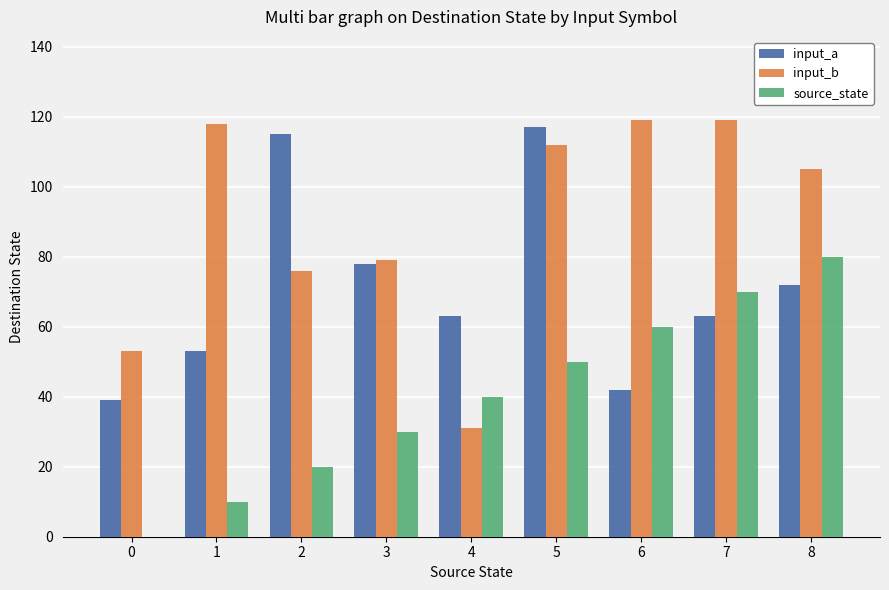

Which series has the largest total across all categories?

input_b